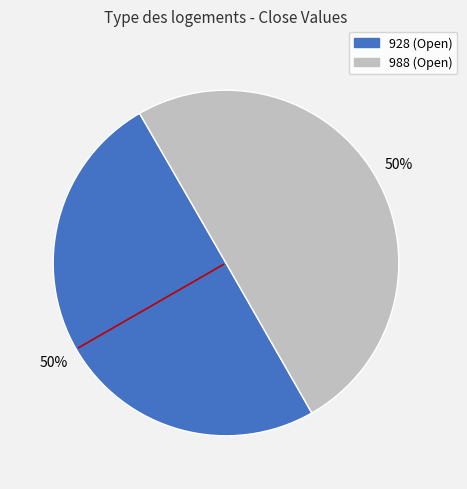

What is the ratio of the value at 928 (Open) to the value at 988 (Open)?

1.0